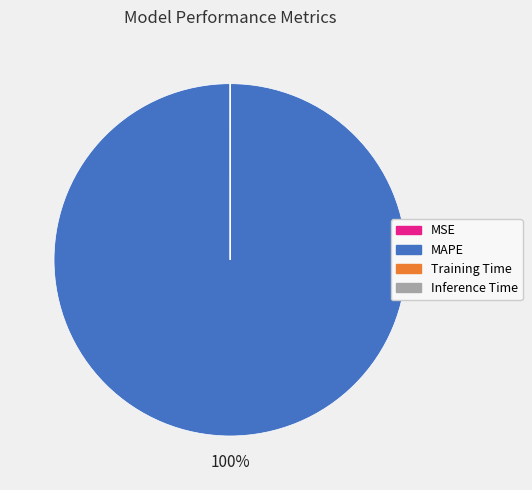

Which category has the biggest portion of the pie?

MAPE